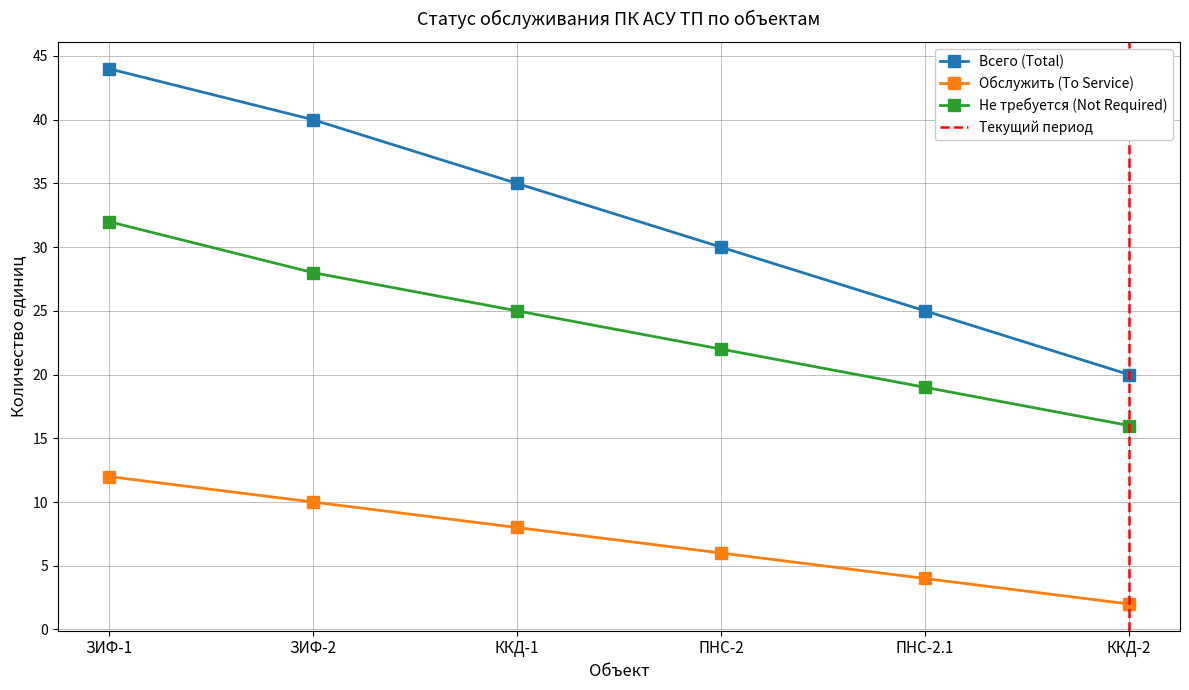

What is the minimum value for Обслужить (To Service)?

2